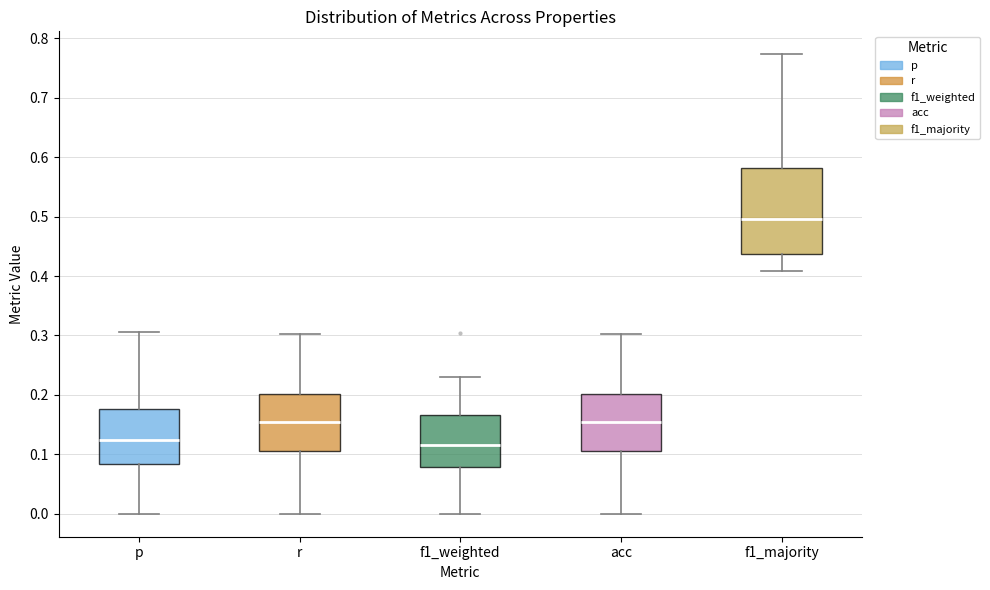

Reading left to right, transcribe this box plot: for each box, give where its median line is, the range the box spans, and where its two whiskers end, as read against the y-axis. The values are not printed on the chart, so give them approximately, as read against the axis.

p: median 0.12, box 0.08 to 0.18, whiskers 0.00 to 0.31
r: median 0.15, box 0.11 to 0.20, whiskers 0.00 to 0.30
f1_weighted: median 0.12, box 0.08 to 0.17, whiskers 0.00 to 0.23
acc: median 0.15, box 0.11 to 0.20, whiskers 0.00 to 0.30
f1_majority: median 0.50, box 0.44 to 0.58, whiskers 0.41 to 0.77